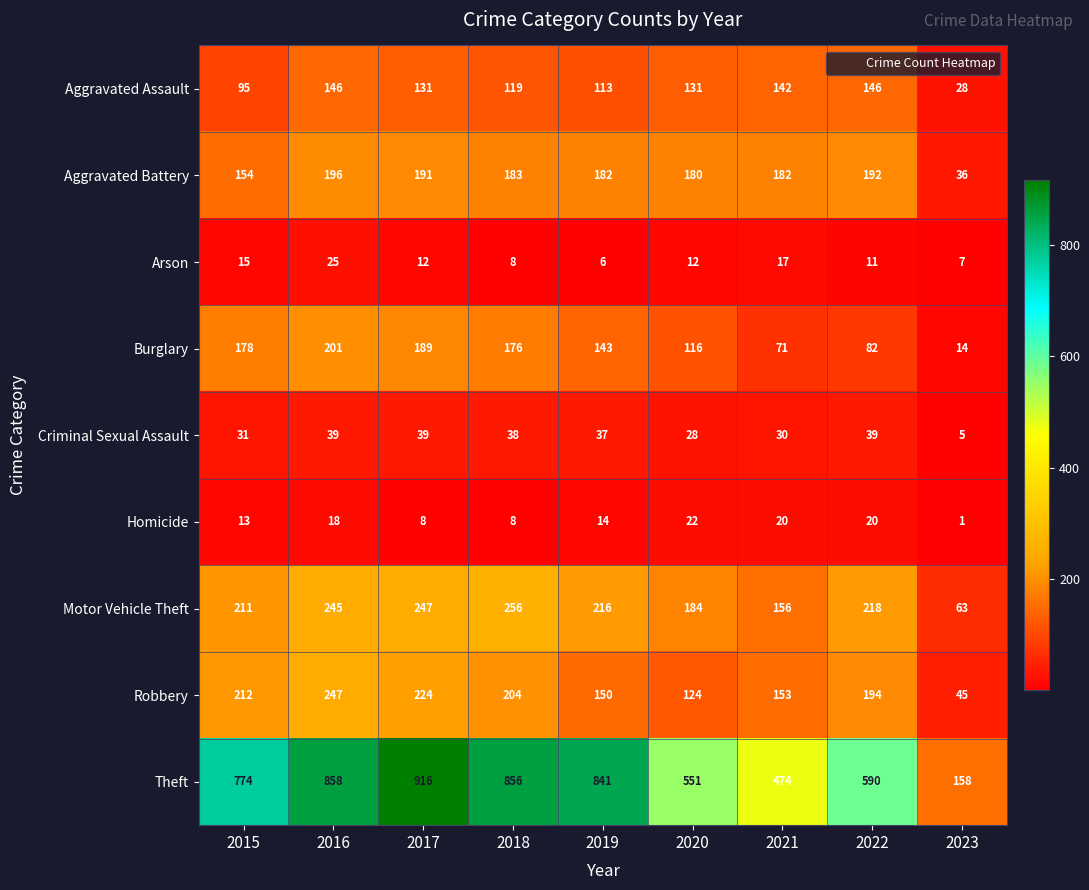

What is the approximate value of Motor Vehicle Theft at 2018, to the nearest 50?

250